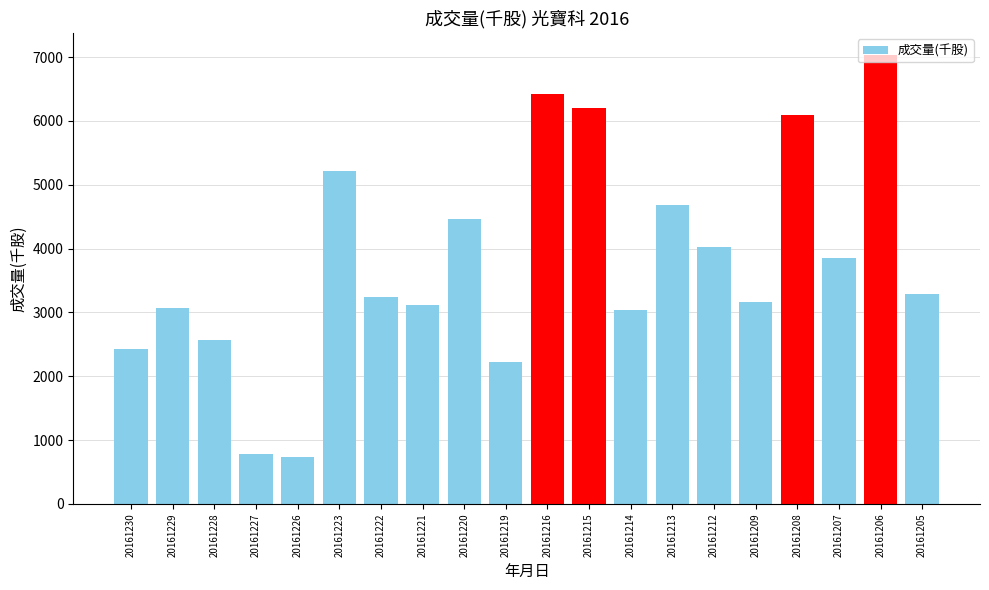

What is the smallest value displayed?

736